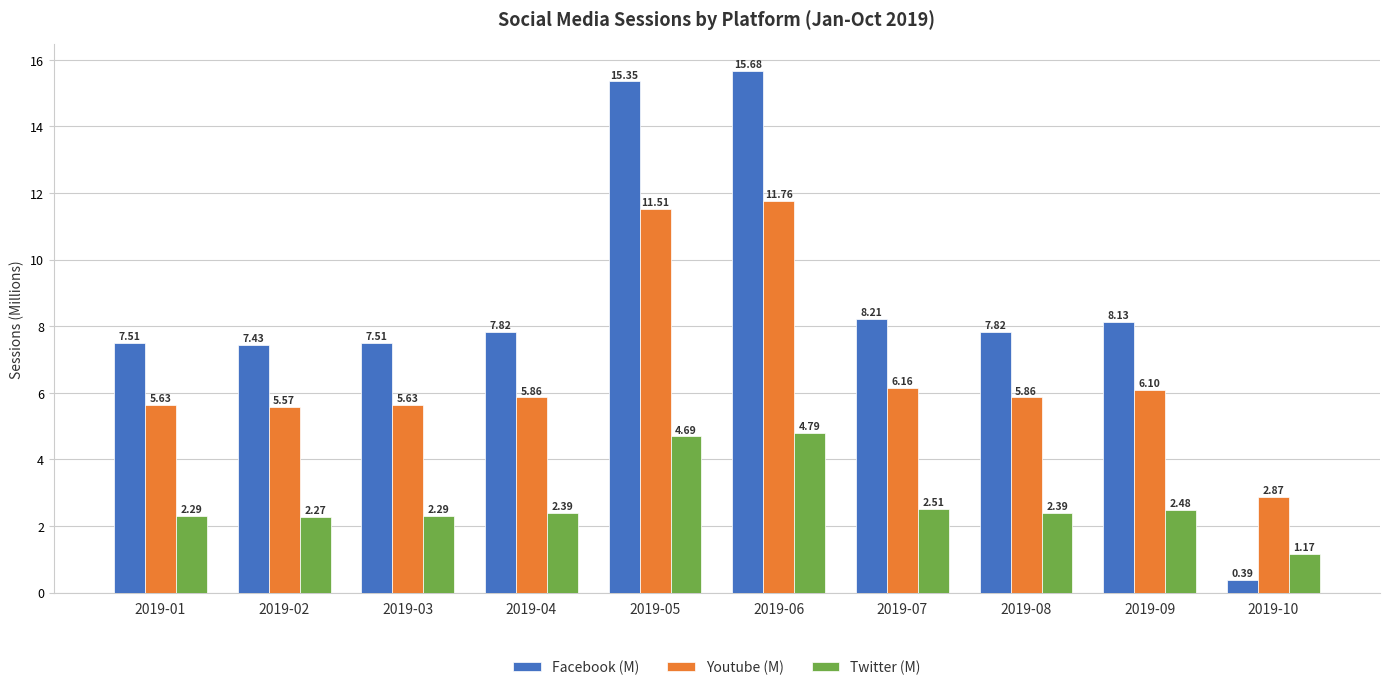

What is the total value across all series at 2019-07?

16.9